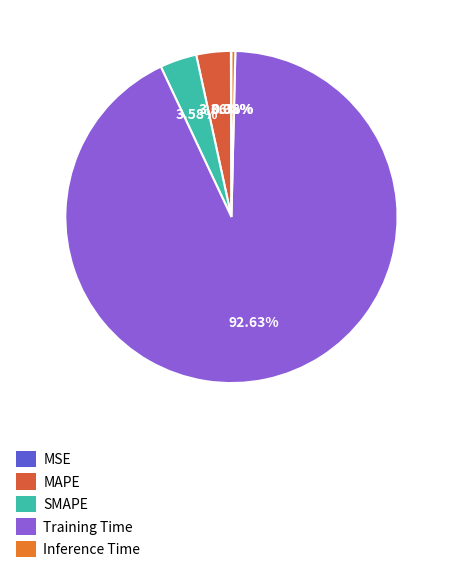

Count the number of slices in the pie.

5